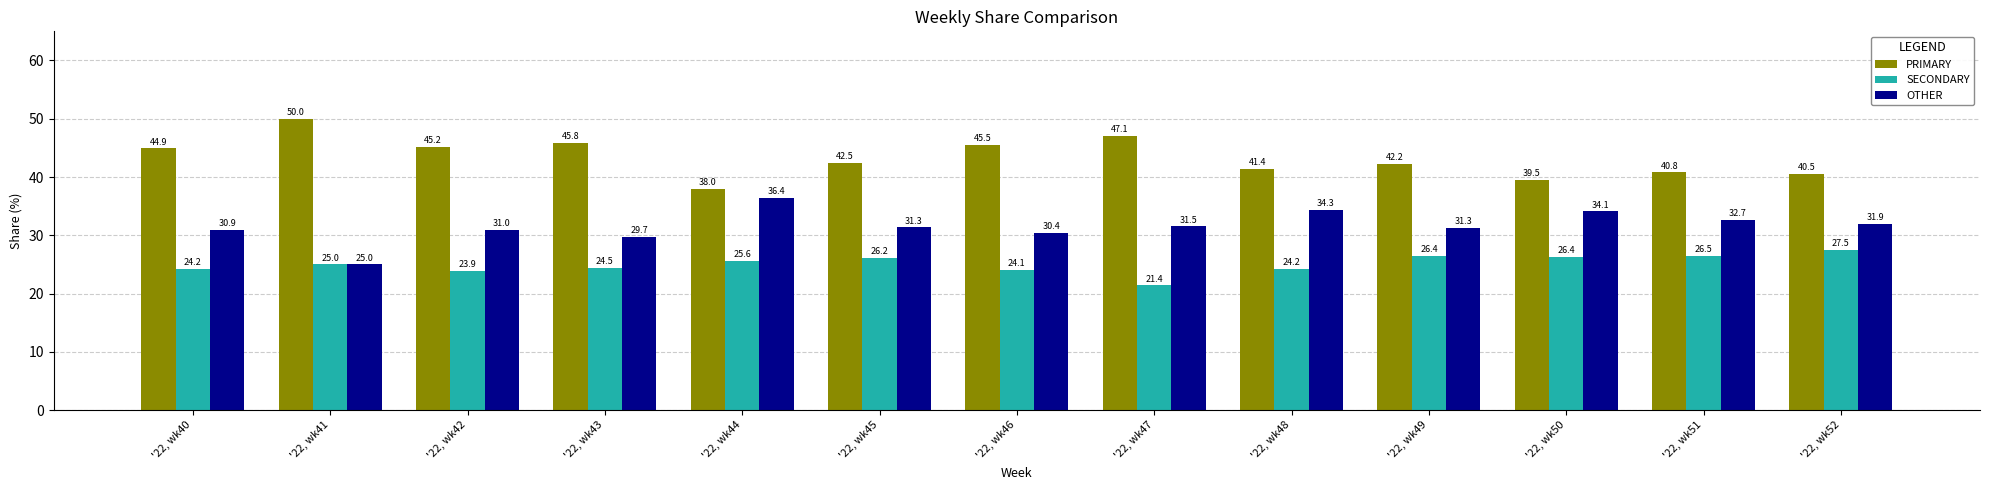

Rank the series at '22, wk45 from highest to lowest value.

PRIMARY, OTHER, SECONDARY